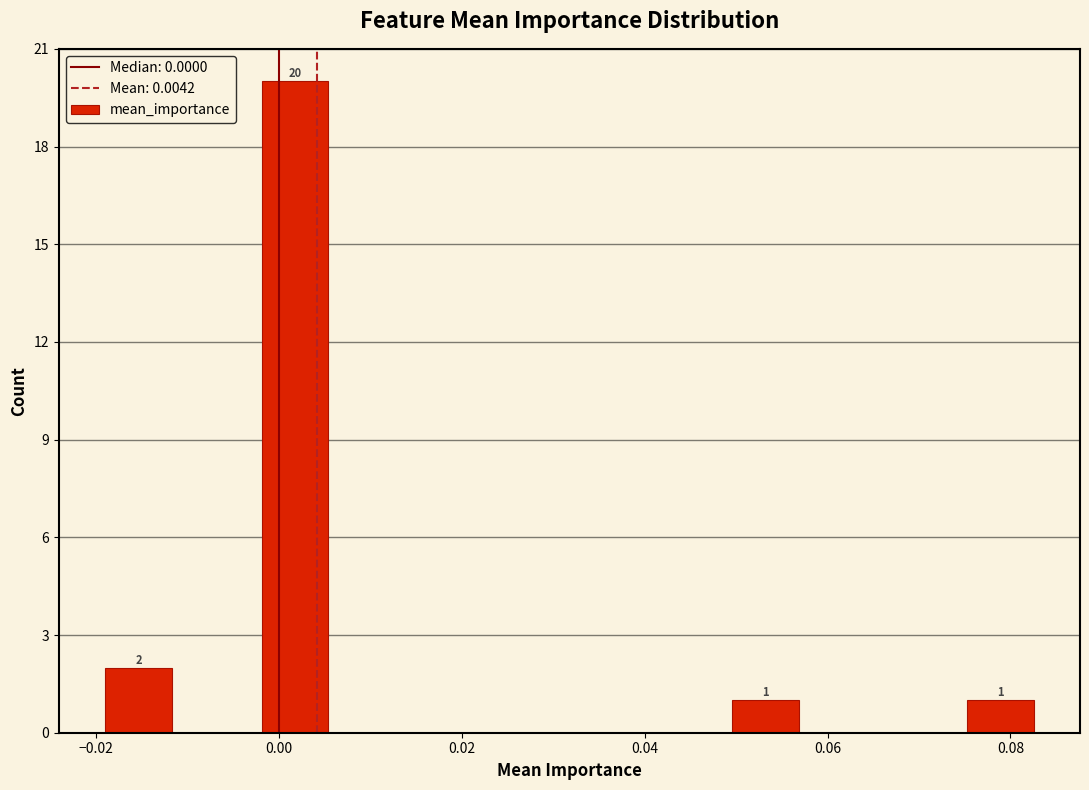

Which range on the x-axis has the tallest bar?

-0.002 to 0.006